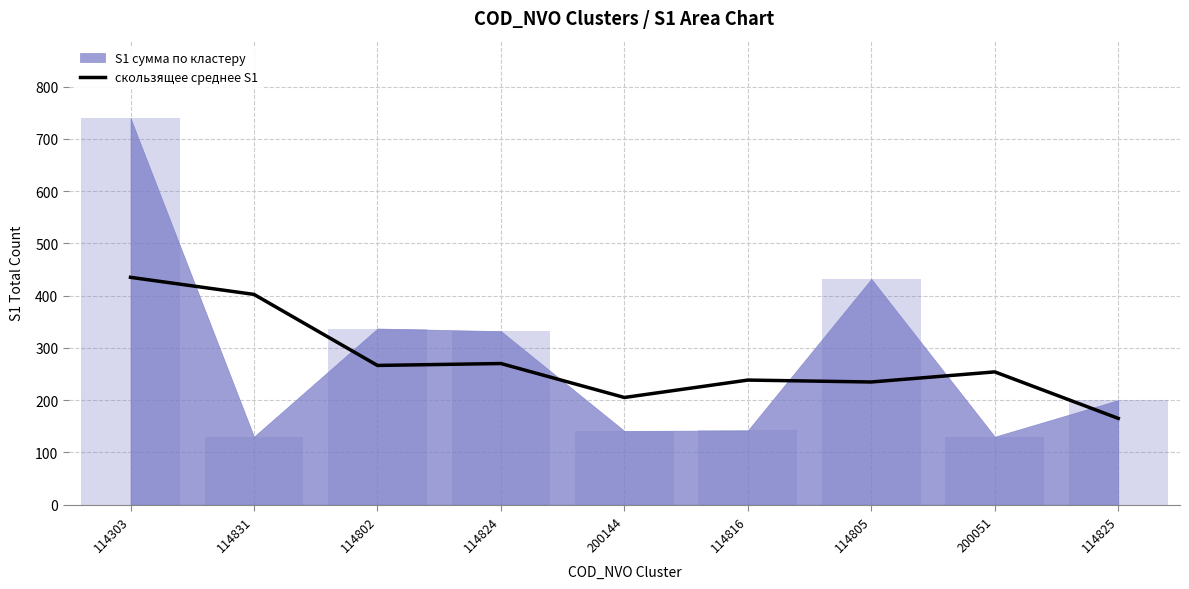

What is the label of the 8th bar from the left?

200051